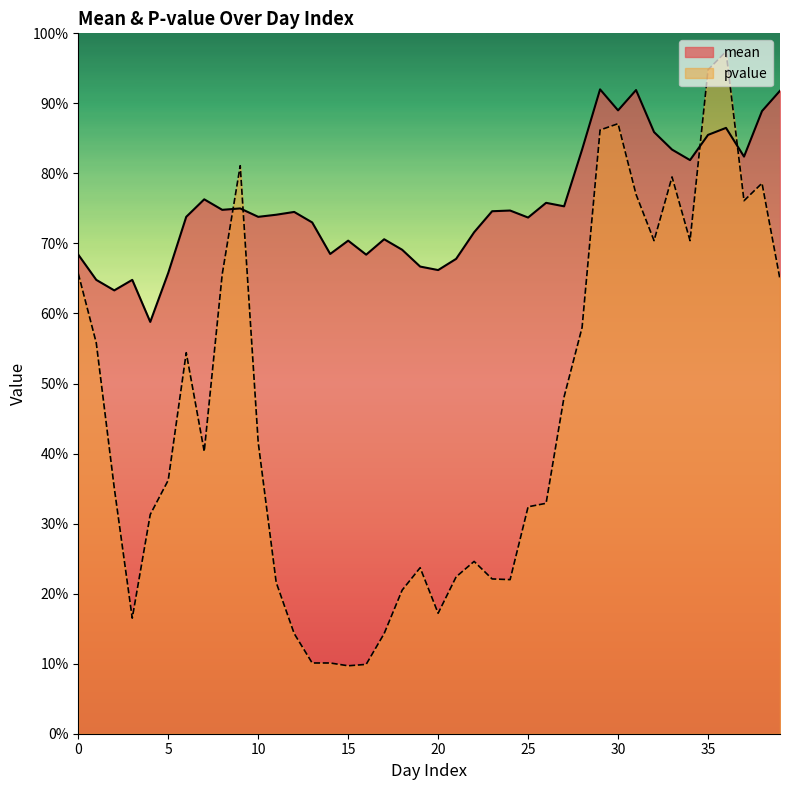

Count the number of categories in the chart.

40